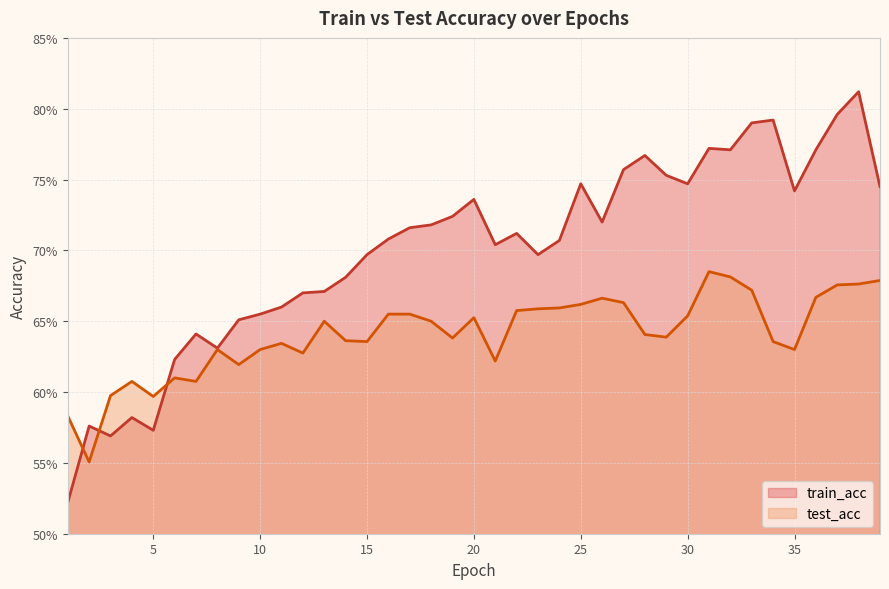

Reading left to right, what are all the values shown in this chart?

train_acc: 1=0.5	2=0.6	3=0.6	4=0.6	5=0.6	6=0.6	7=0.6	8=0.6	9=0.7	10=0.7	11=0.7	12=0.7	13=0.7	14=0.7	15=0.7	16=0.7	17=0.7	18=0.7	19=0.7	20=0.7	21=0.7	22=0.7	23=0.7	24=0.7	25=0.7	26=0.7	27=0.8	28=0.8	29=0.8	30=0.7	31=0.8	32=0.8	33=0.8	34=0.8	35=0.7	36=0.8	37=0.8	38=0.8	39=0.7
test_acc: 1=0.6	2=0.6	3=0.6	4=0.6	5=0.6	6=0.6	7=0.6	8=0.6	9=0.6	10=0.6	11=0.6	12=0.6	13=0.7	14=0.6	15=0.6	16=0.7	17=0.7	18=0.7	19=0.6	20=0.7	21=0.6	22=0.7	23=0.7	24=0.7	25=0.7	26=0.7	27=0.7	28=0.6	29=0.6	30=0.7	31=0.7	32=0.7	33=0.7	34=0.6	35=0.6	36=0.7	37=0.7	38=0.7	39=0.7